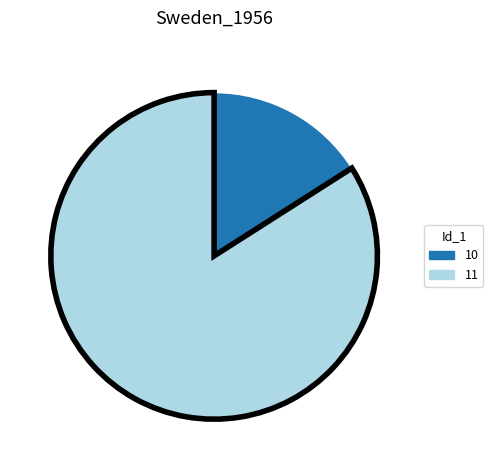

What is the smallest slice in the pie chart?

10